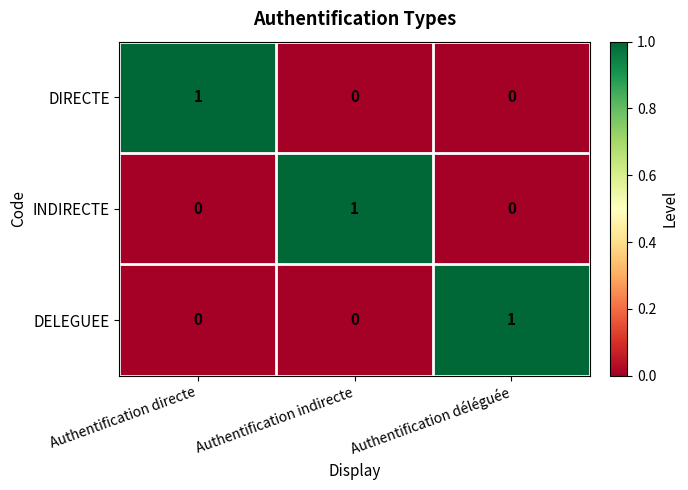

The value of INDIRECTE at Authentification indirecte is 2. True or false?

False